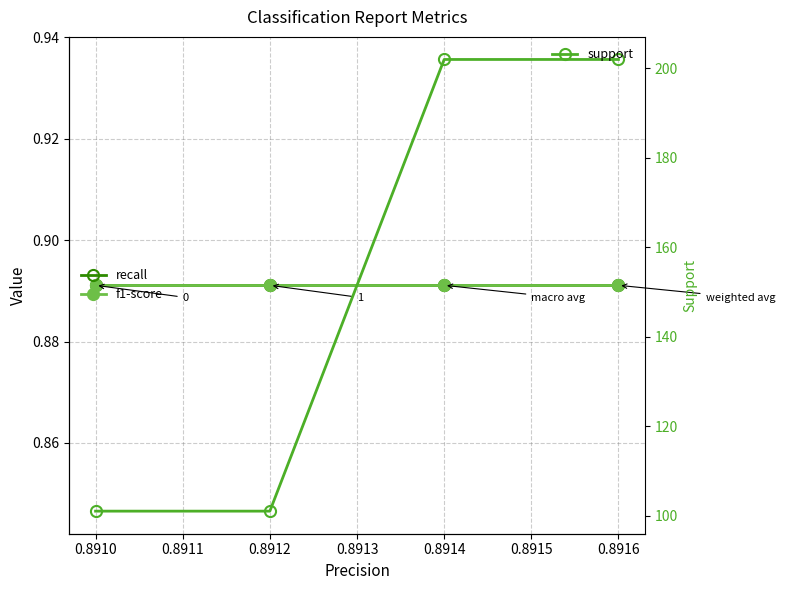

True or false: support has more than 0 points higher than both neighbors.

False